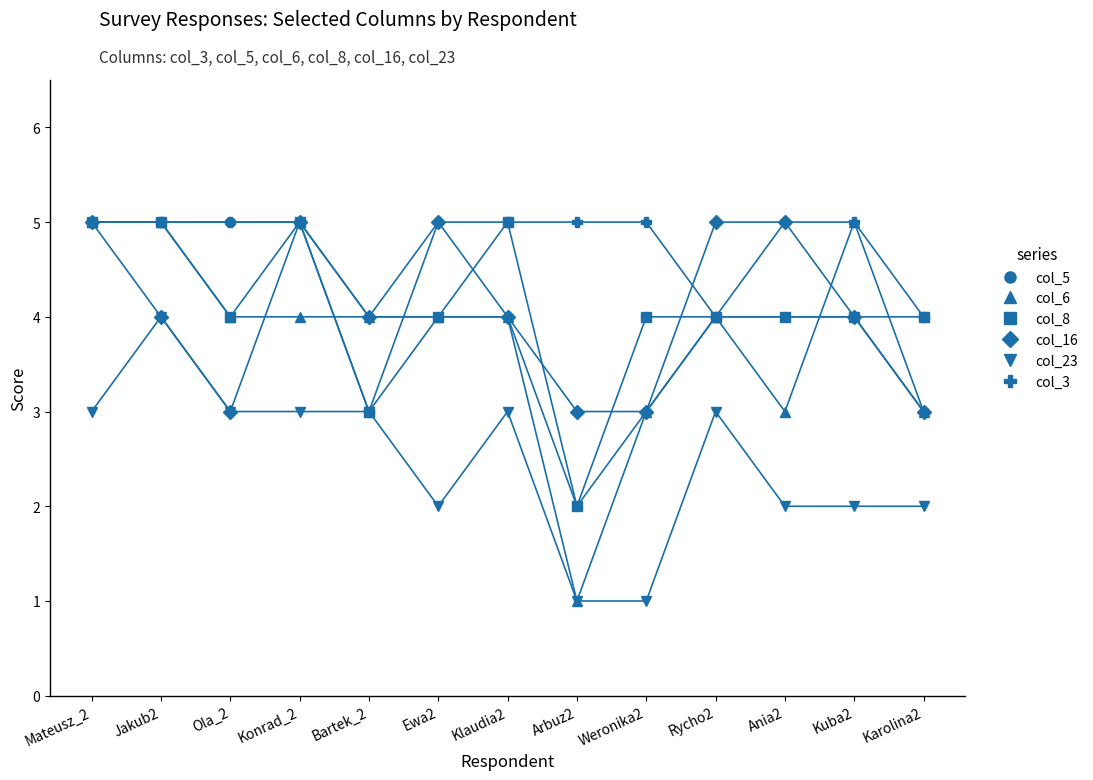

True or false: col_23 and col_5 intersect in this chart.

False